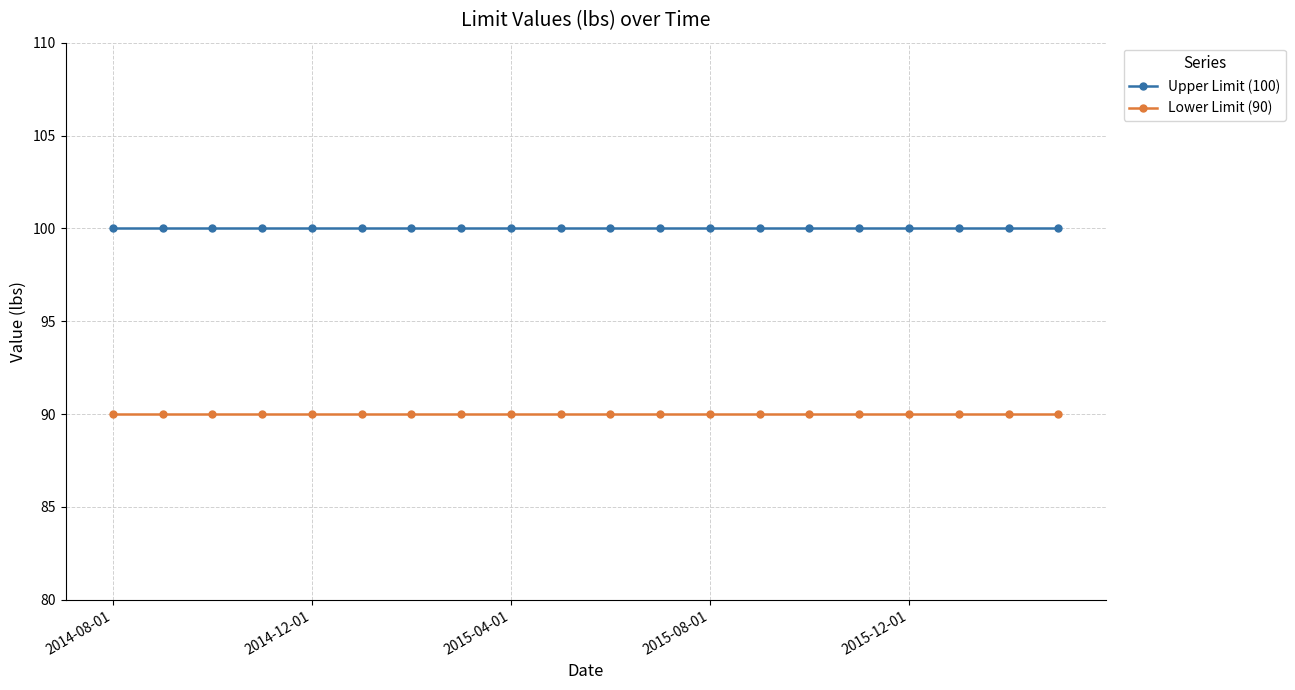

Reading left to right, list all the values displayed in this chart.

Upper Limit (100): 100	100	100	100	100	100	100	100	100	100	100	100	100	100	100	100	100	100	100	100
Lower Limit (90): 90	90	90	90	90	90	90	90	90	90	90	90	90	90	90	90	90	90	90	90